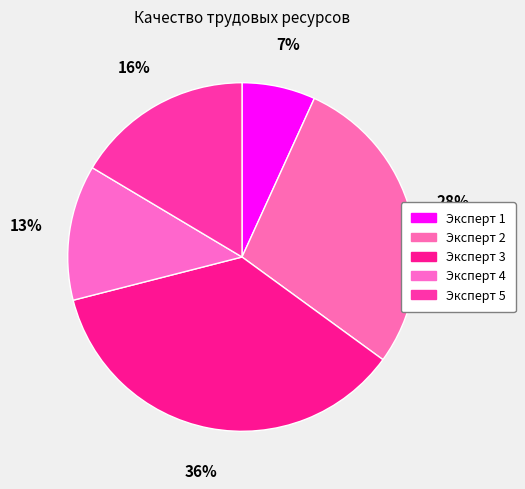

To the nearest percent, what percentage of the pie is Эксперт 1?

7%